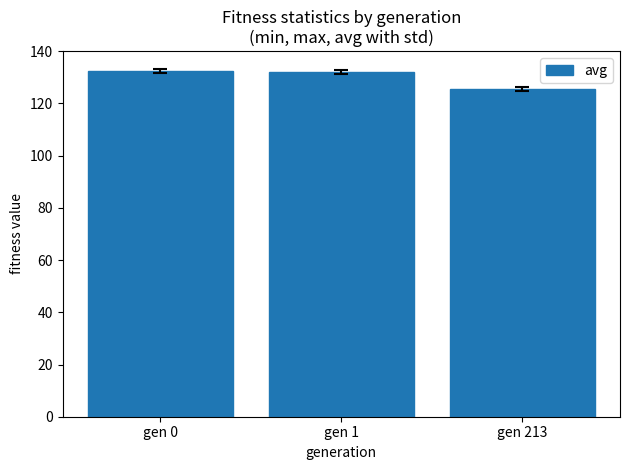

At which label does the data first exceed 131?

gen 0